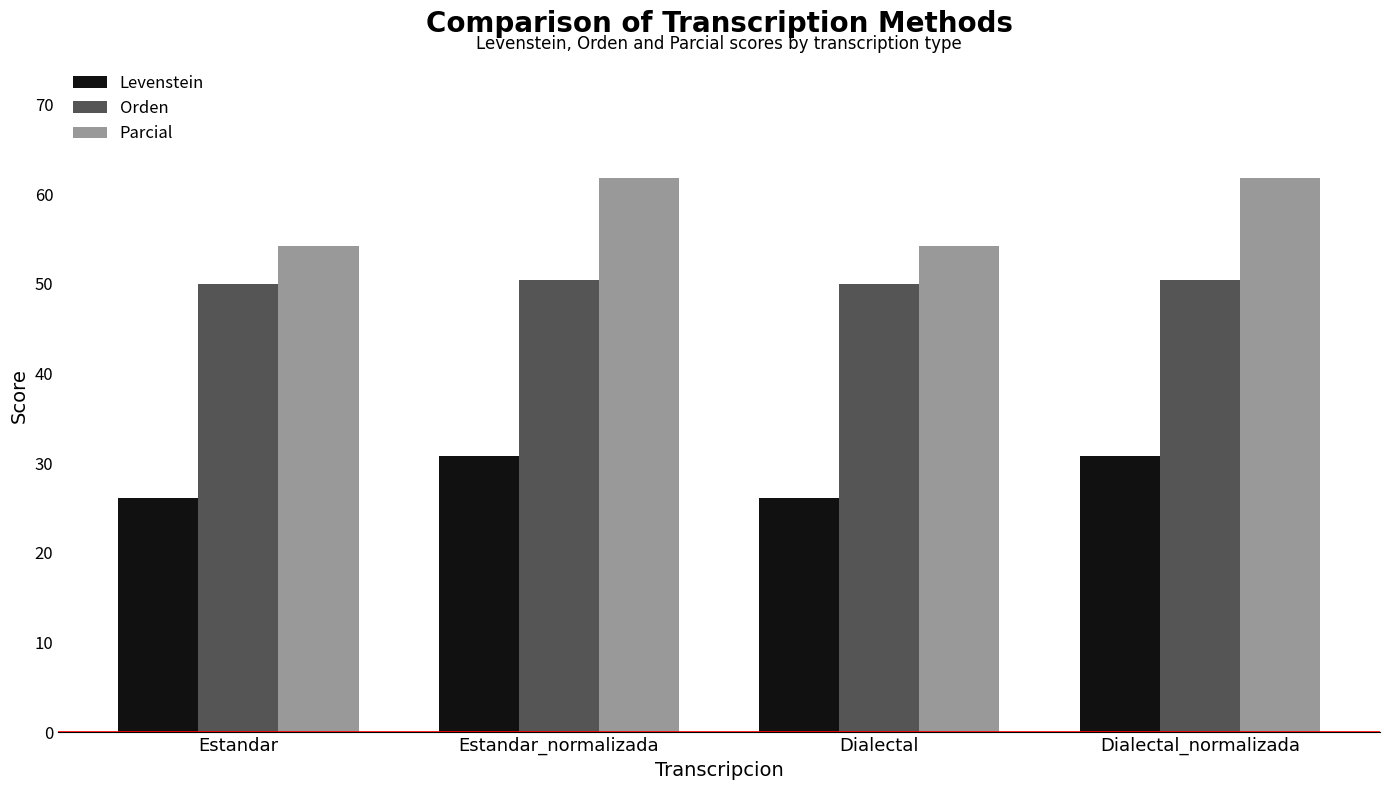

What is the maximum value shown in the chart?

61.8